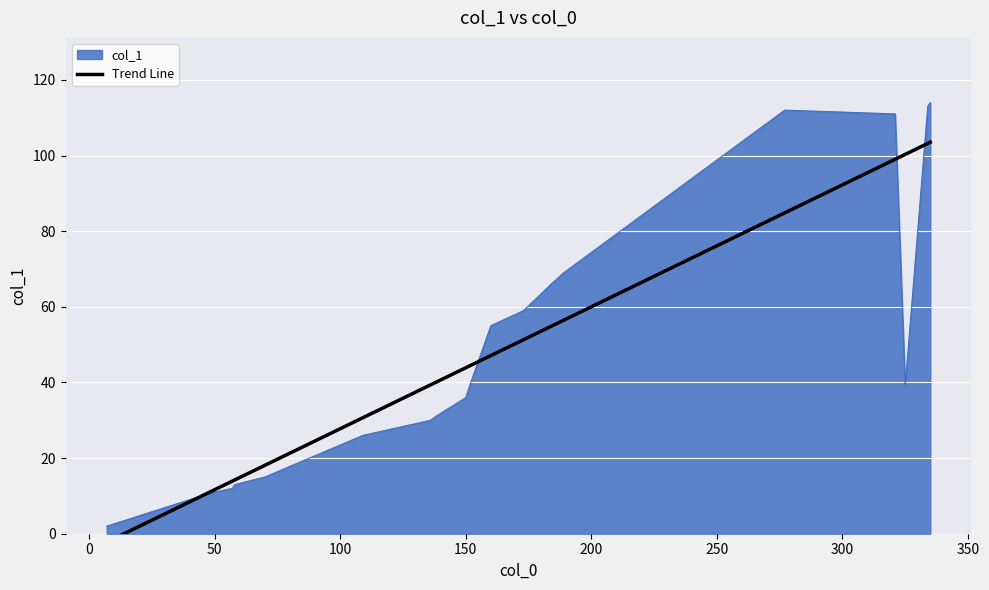

What is the difference between the maximum and minimum values?

112